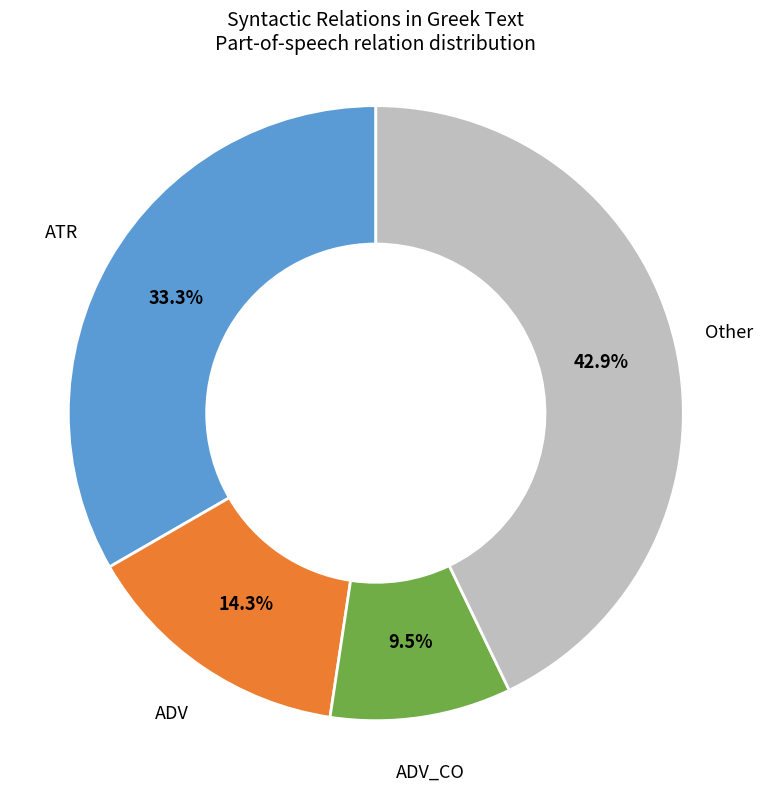

Is there any slice that represents more than half of the pie?

No